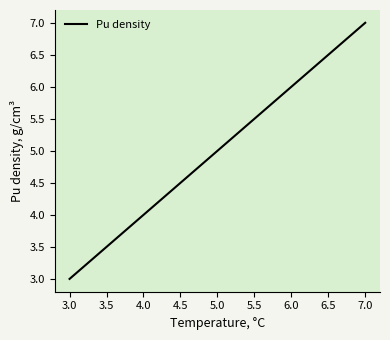

What is the difference between the maximum and second lowest values?

3